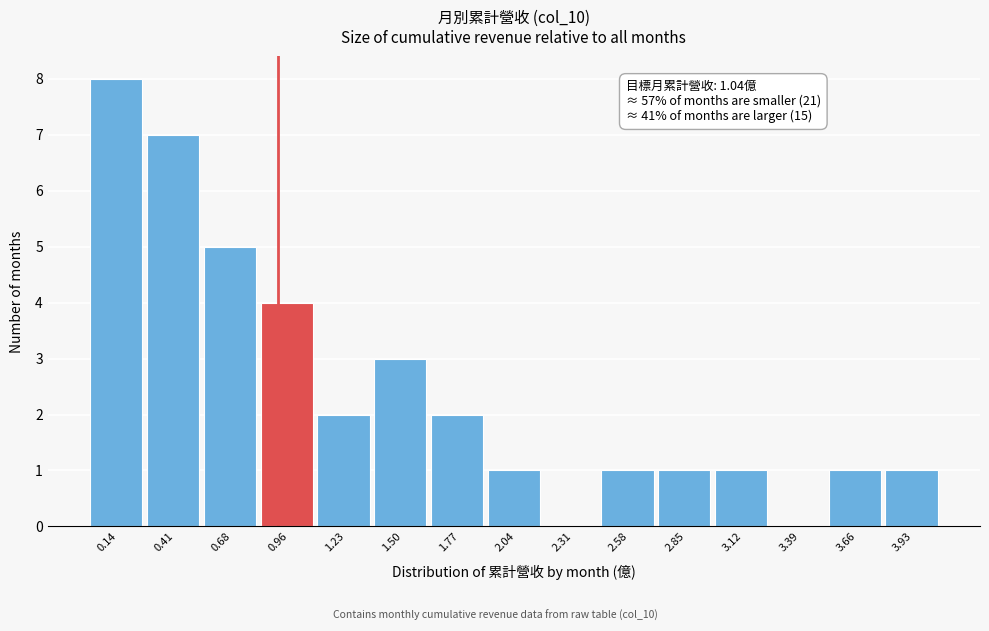

True or false: the data shows 2 at 3.66.

False